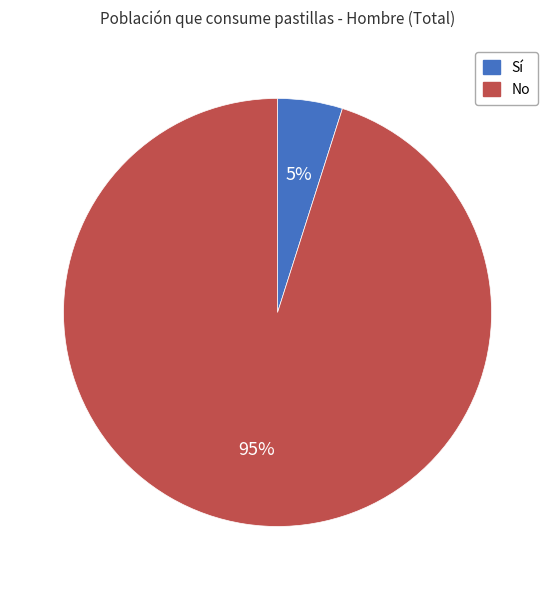

Does any single category account for the majority?

Yes